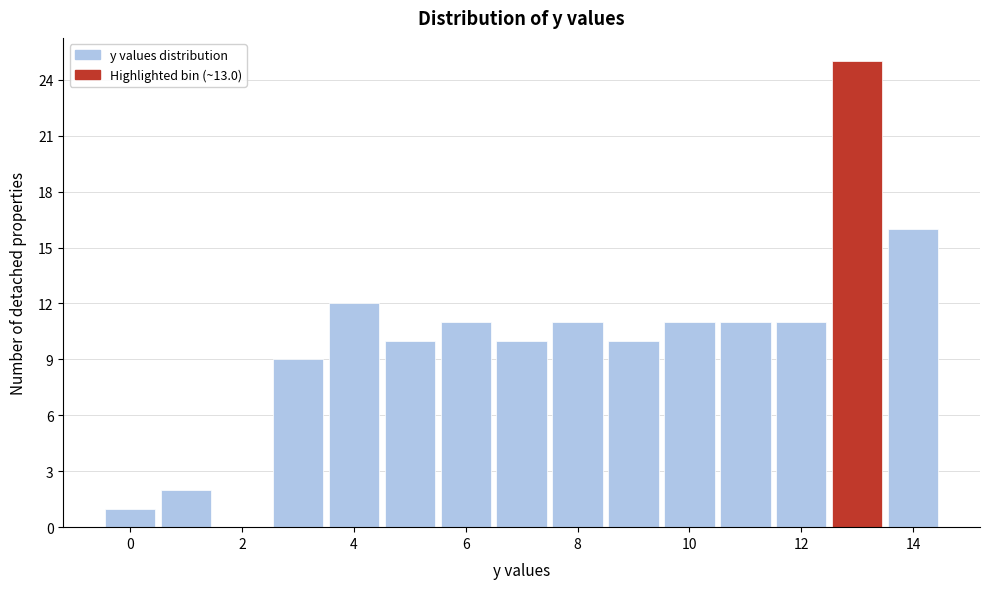

How tall is the bar that spans 12.5 to 13.5 on the x-axis? Neither the bar edges nor the heights are printed on the chart, so give them approximately, as read against the axes.

25